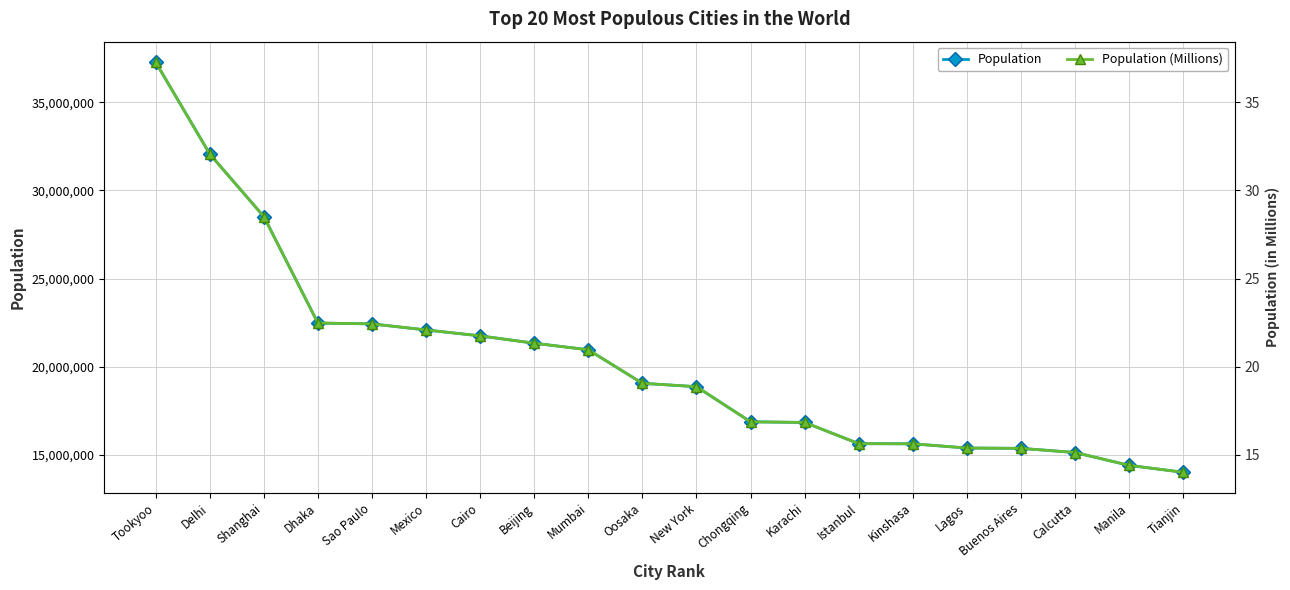

Count the number of categories in the chart.

20